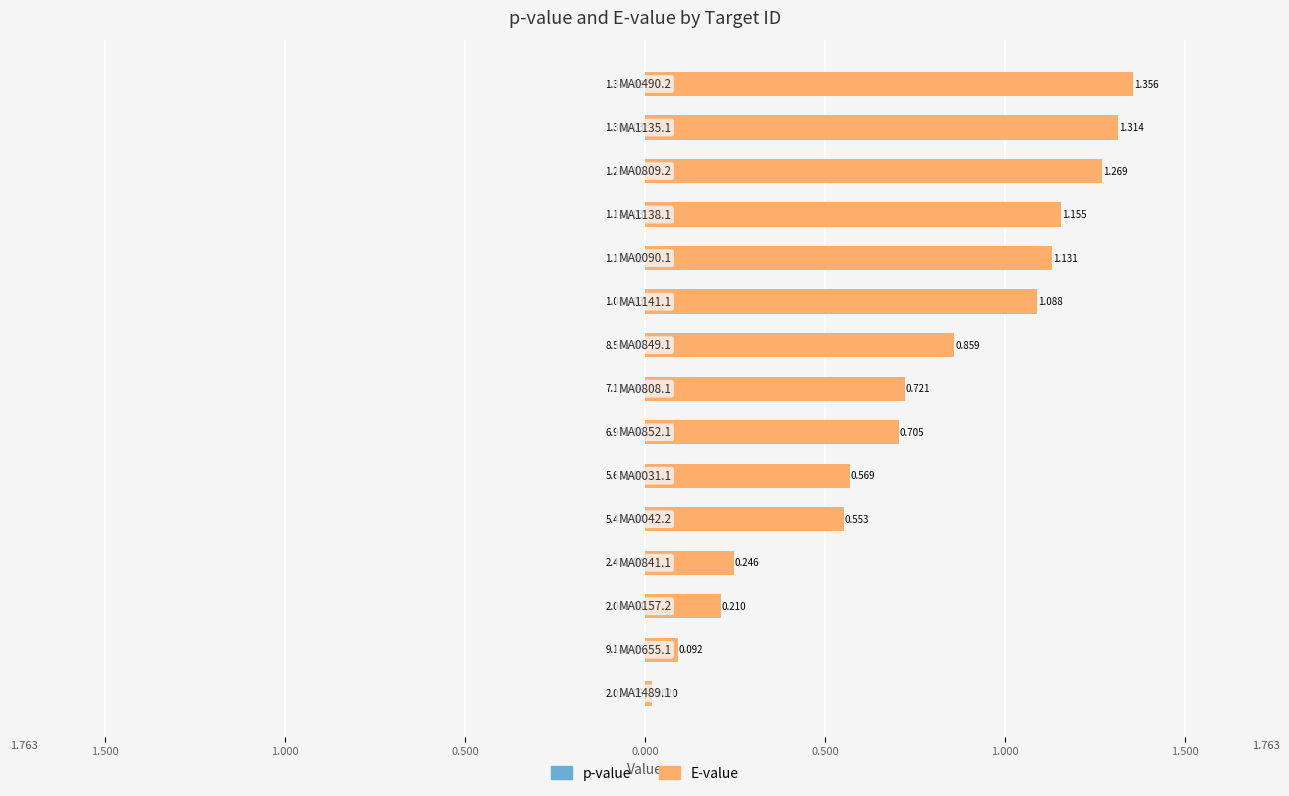

Count the number of categories in the chart.

15